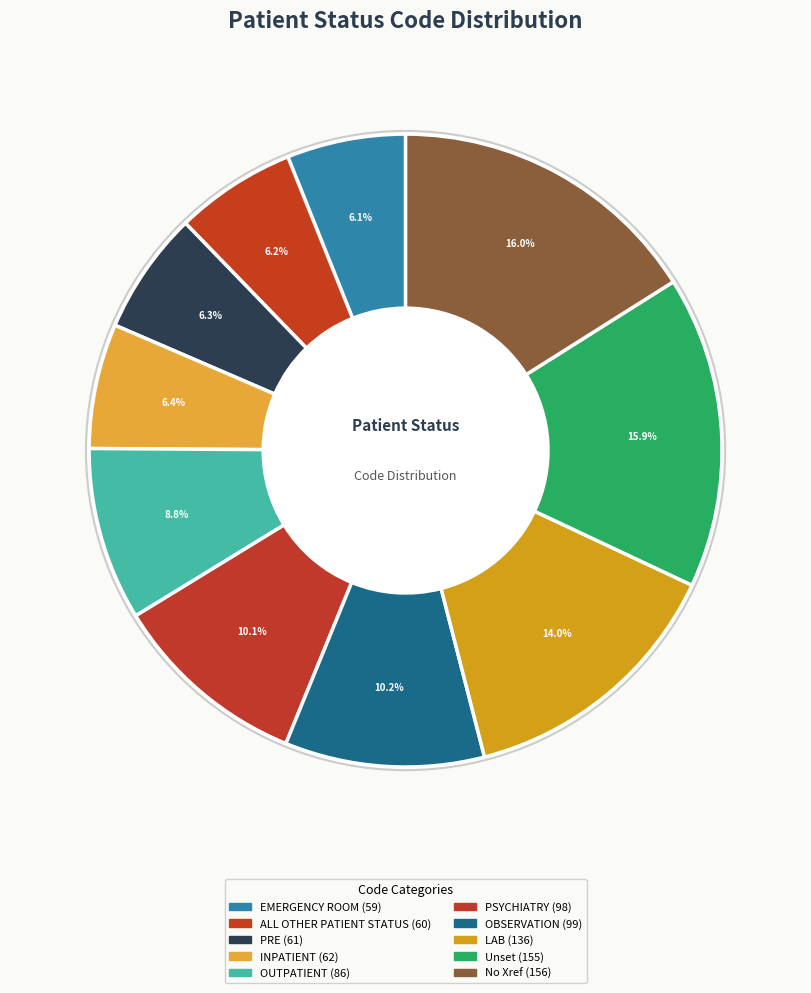

Approximately how many times larger is the value at INPATIENT compared to LAB?

0.5